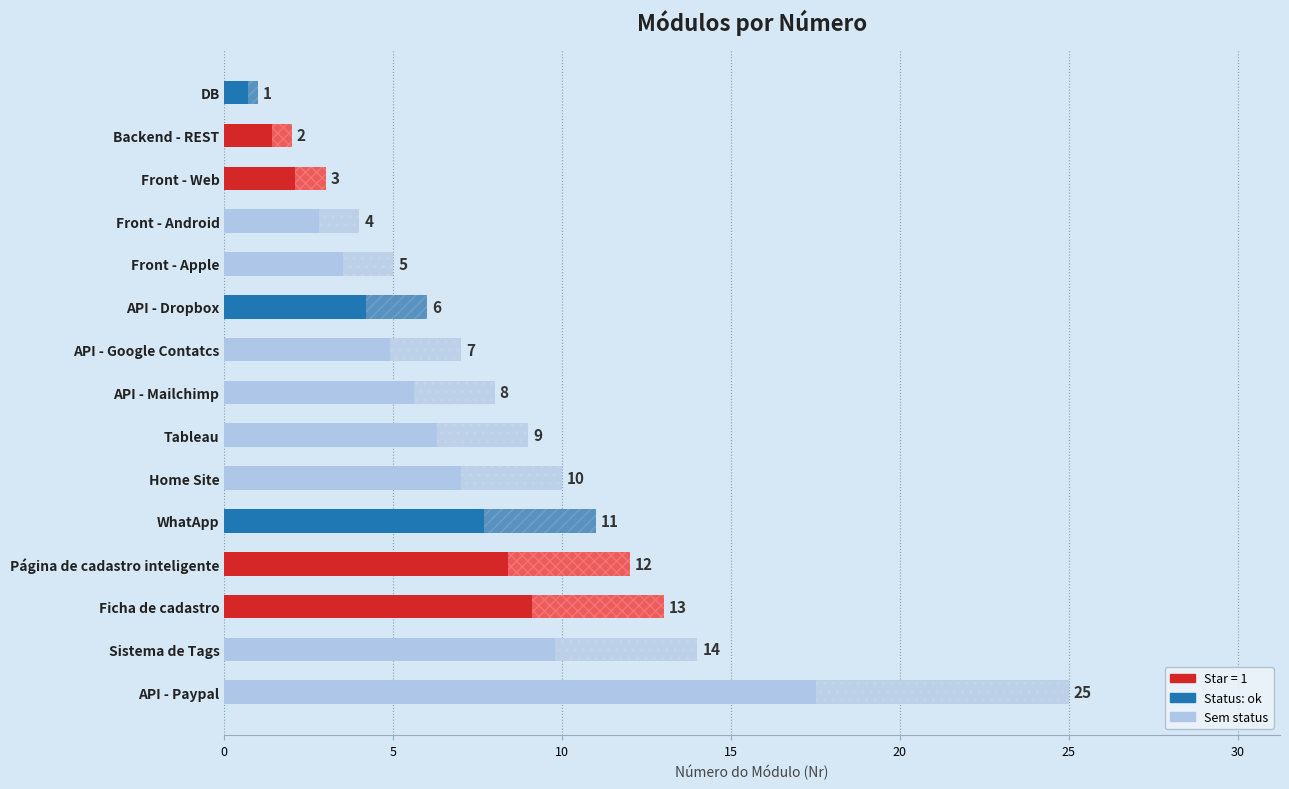

Which label corresponds to the smallest value in the chart?

DB